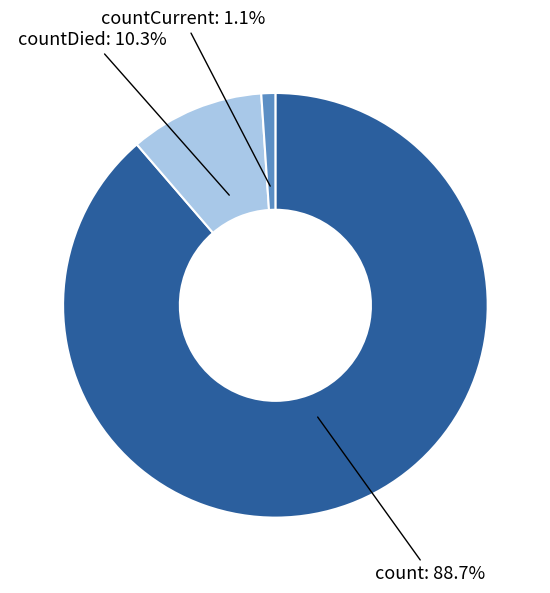

Which category has the biggest portion of the pie?

count